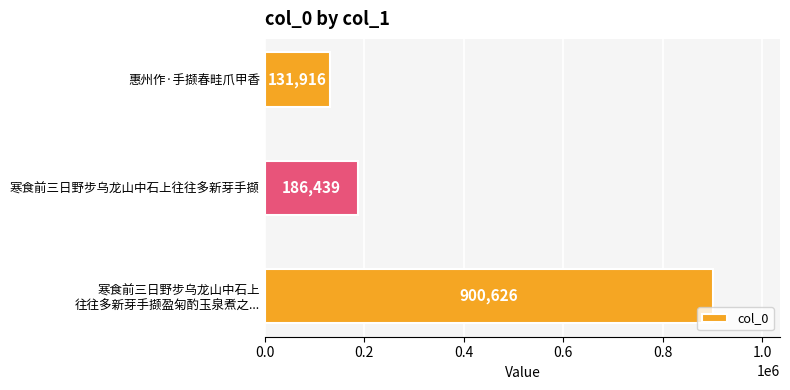

True or false: the data shows 101625 at 寒食前三日野步乌龙山中石上往往多新芽手撷.

False